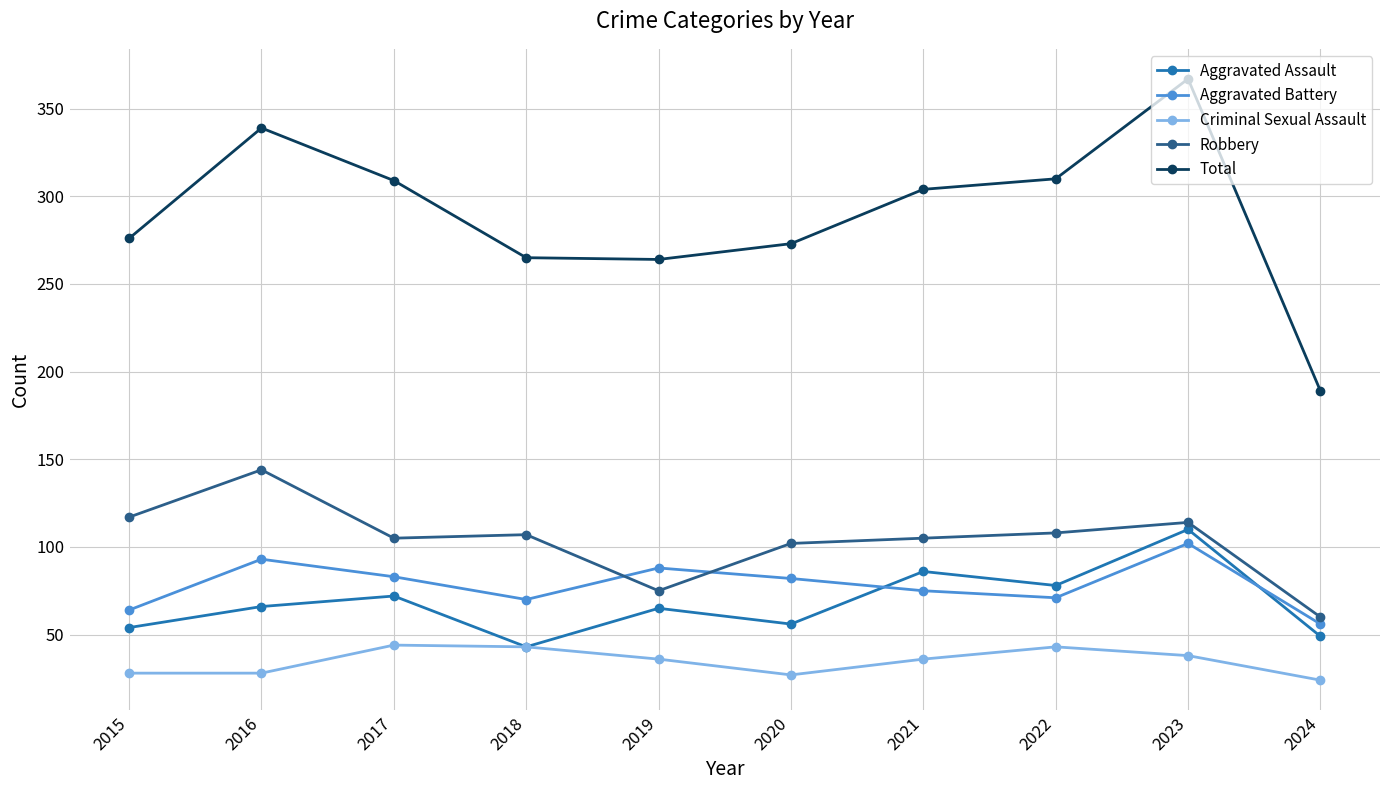

How many data points in Robbery are less than 107?

5